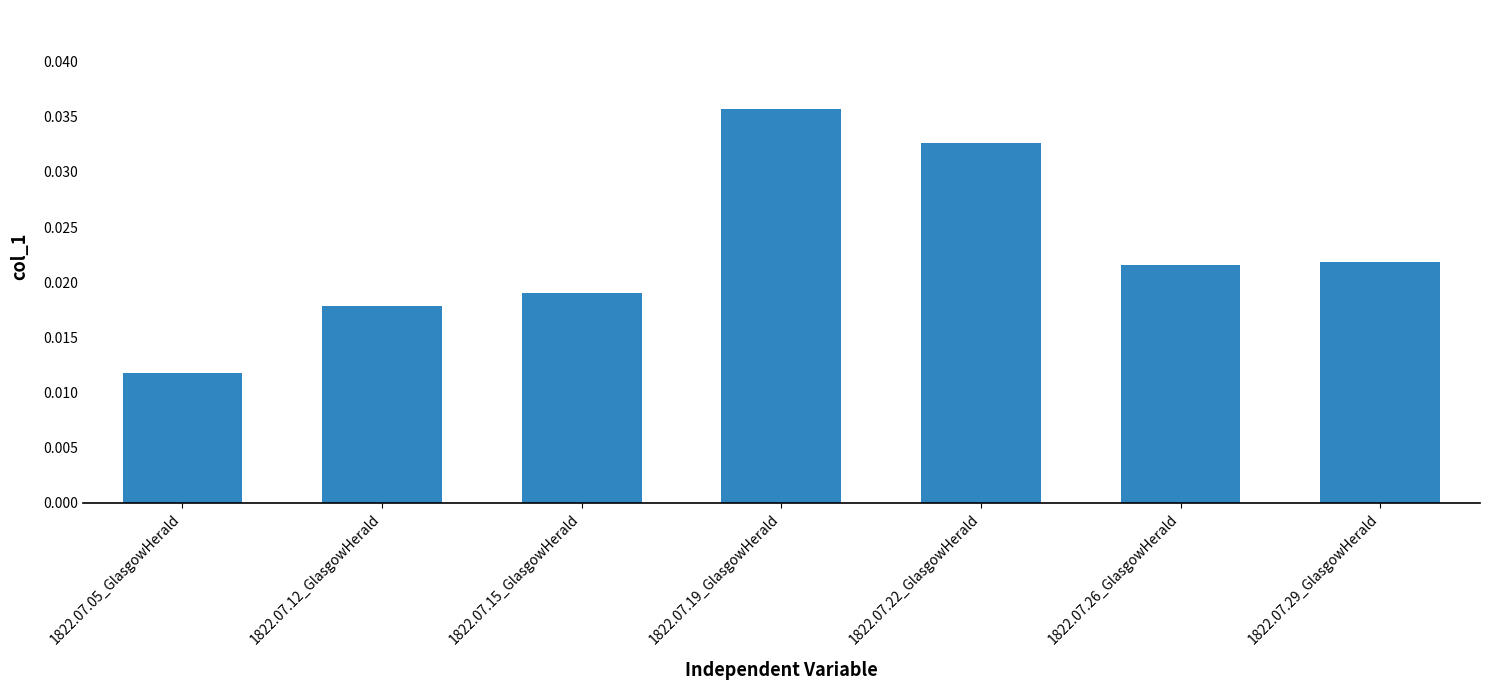

What is the sum of all values?

0.2